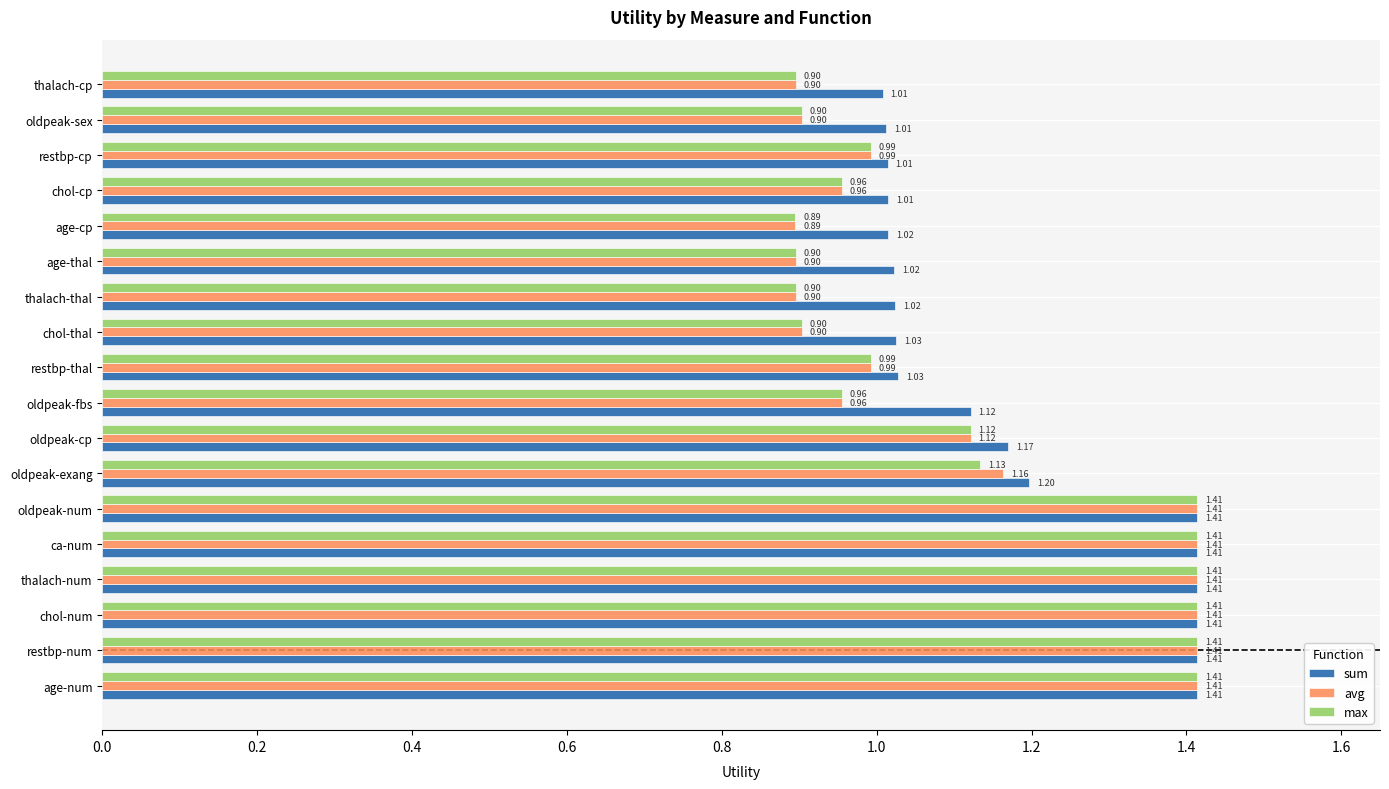

Which category has the lowest value across all series?

age-cp